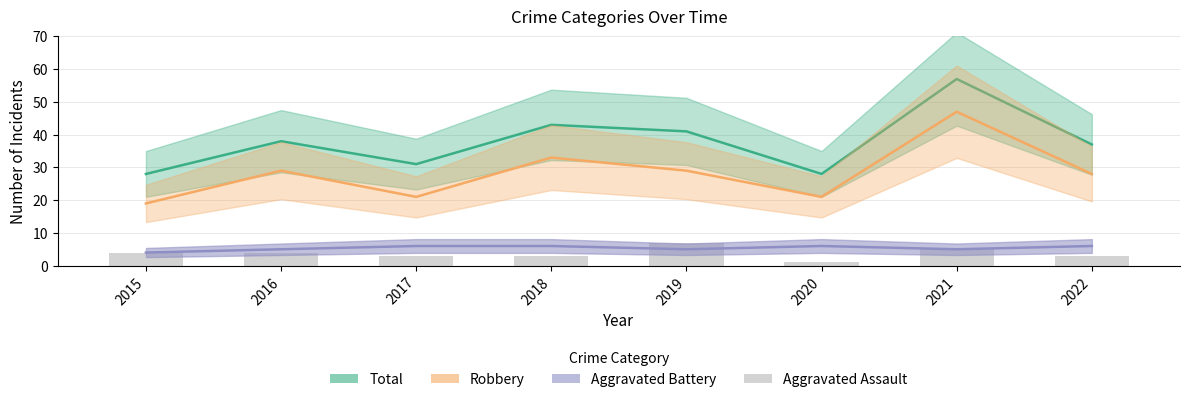

What are all the series names shown in the legend?

Total, Robbery, Aggravated Battery, Aggravated Assault